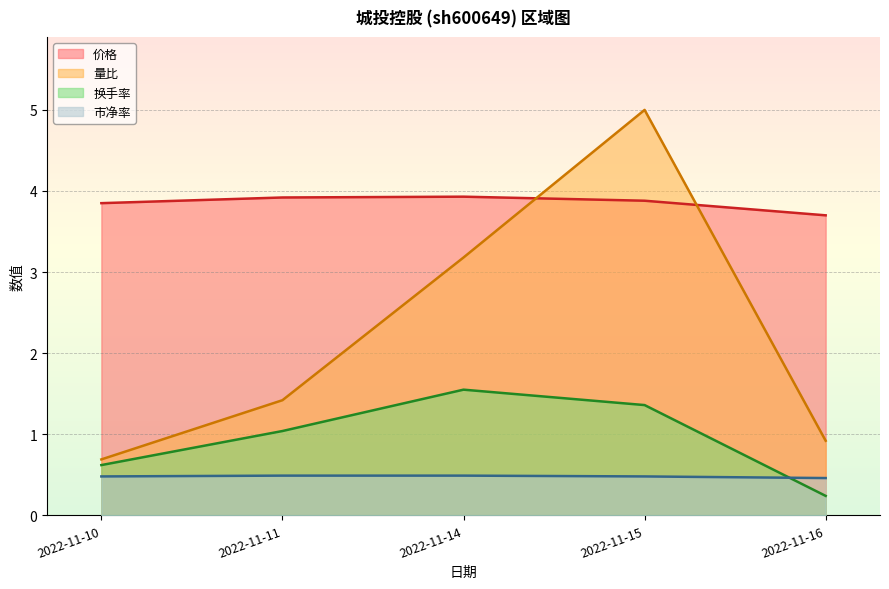

The 市净率 series shows 0.5 at 2022-11-10. True or false?

True